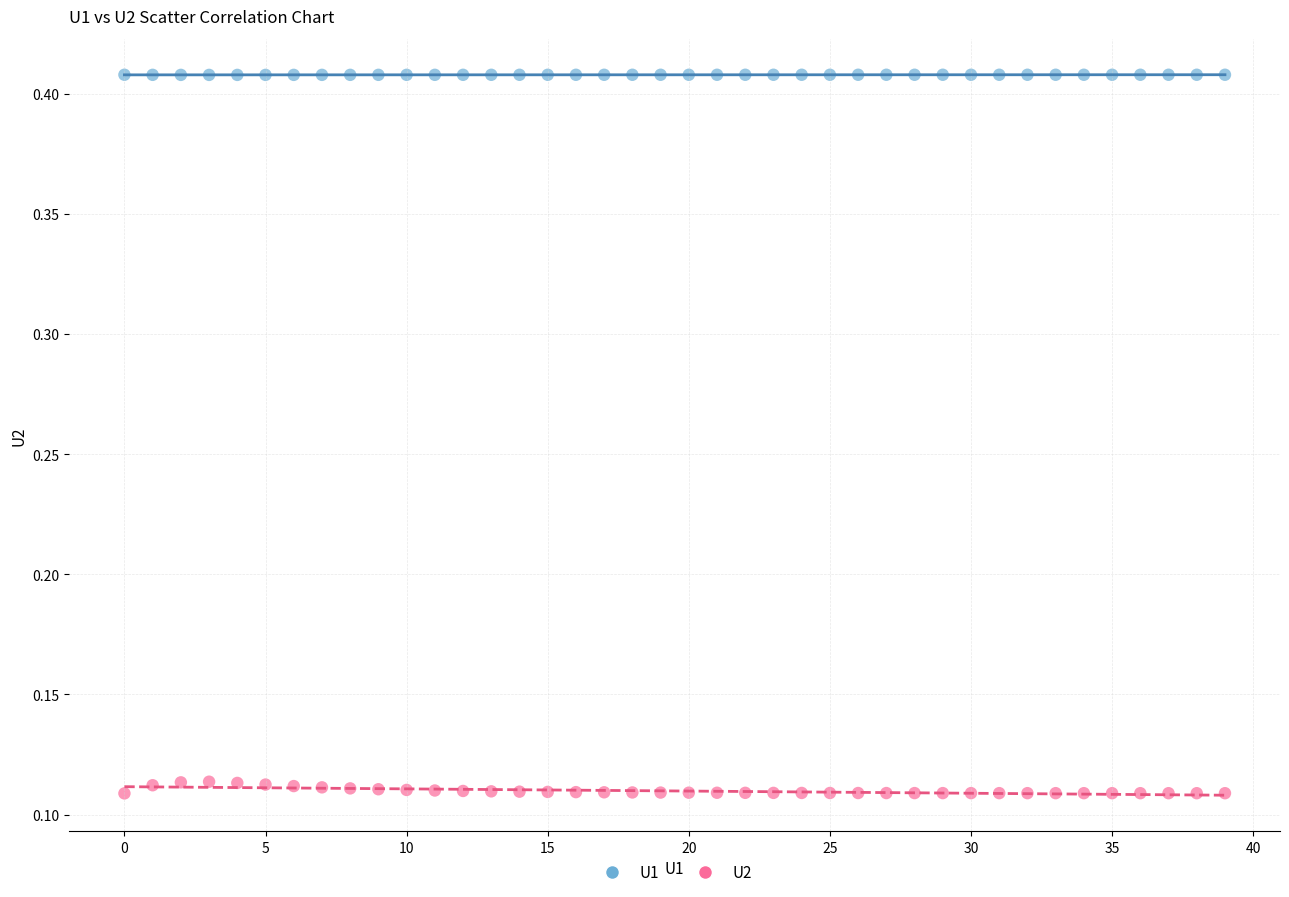

Which series has the largest Y range (max minus min)?

U2